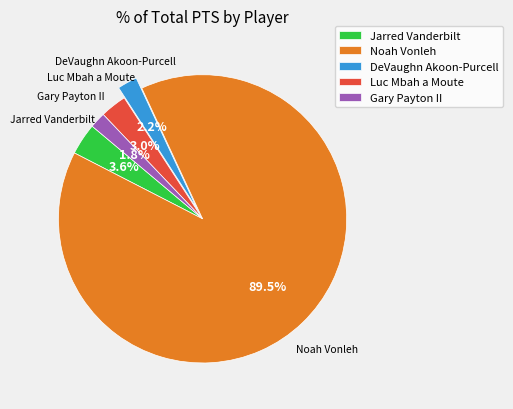

Which slice is the largest?

Noah Vonleh